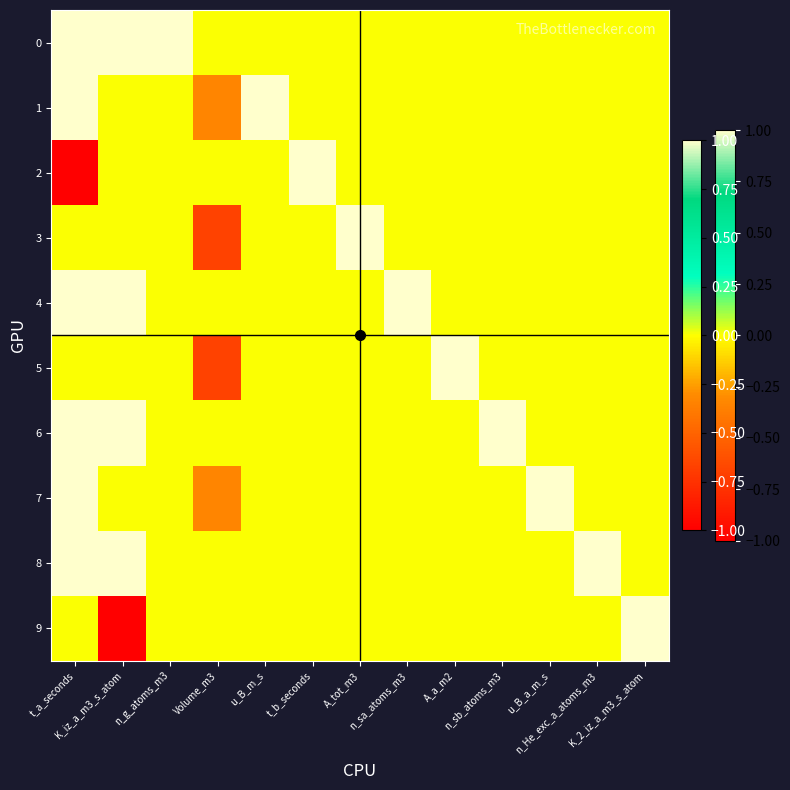

Which category has the lowest value across all series?

t_a_seconds